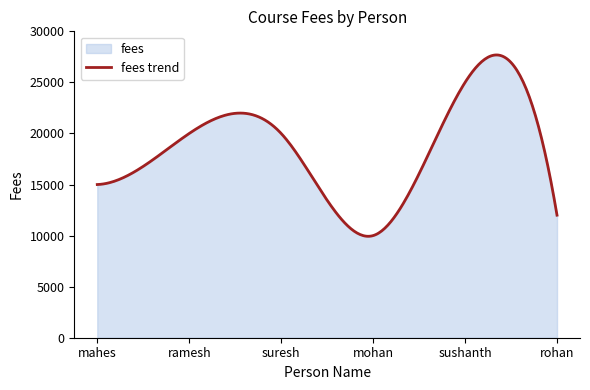

Where is the first local maximum?

sushanth